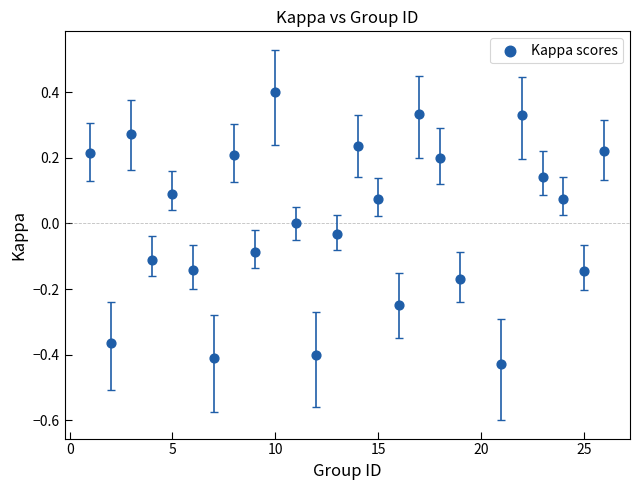

What is the range of X values (max minus min)?

25.0